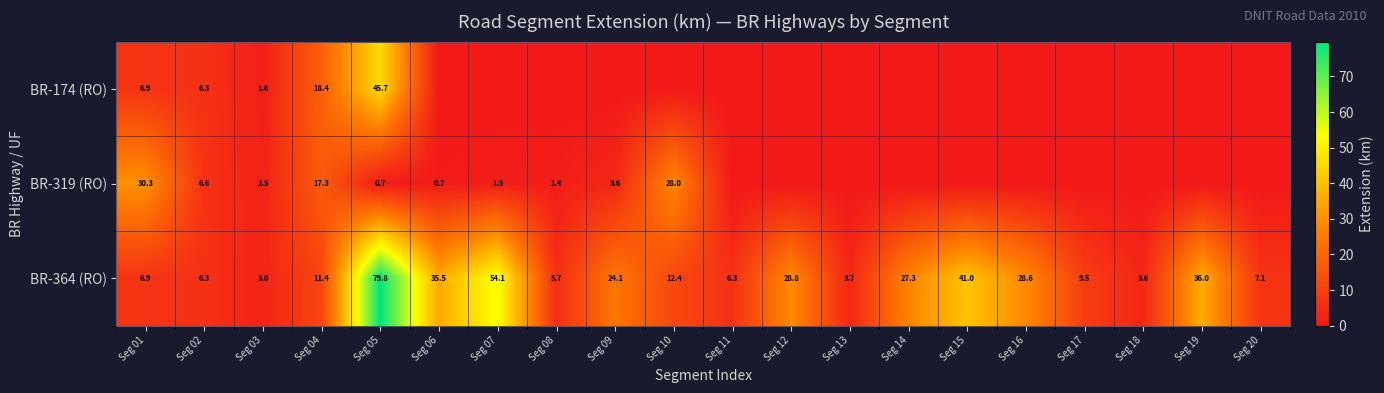

The value of BR-174 (RO) at Seg 04 is 18.4. True or false?

True